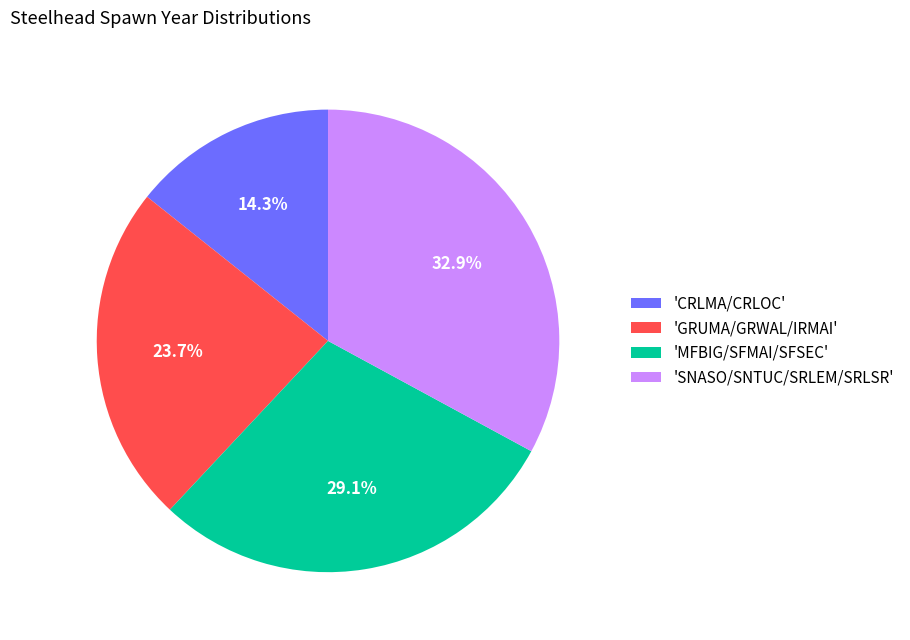

Count the number of slices in the pie.

4